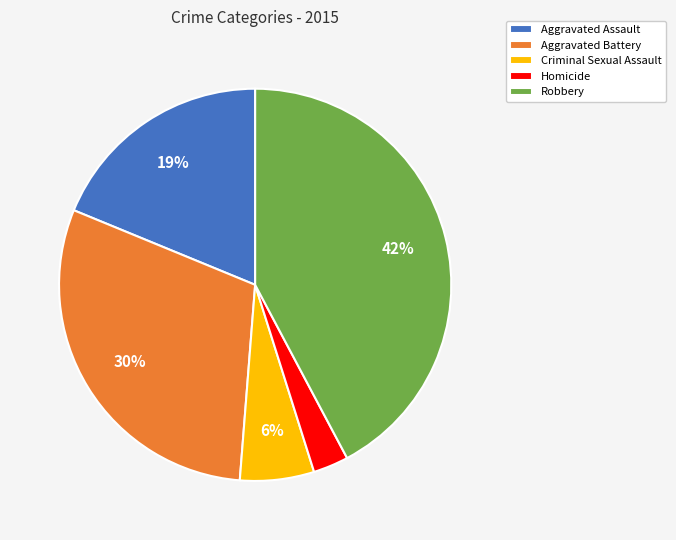

Is the sum of Criminal Sexual Assault and Homicide greater than half?

No